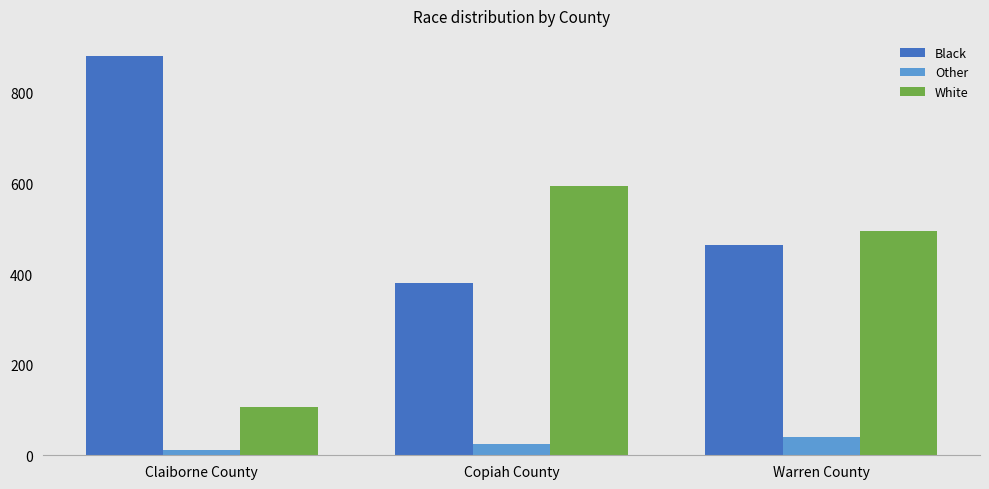

What is the total value across all series at Warren County?

1000